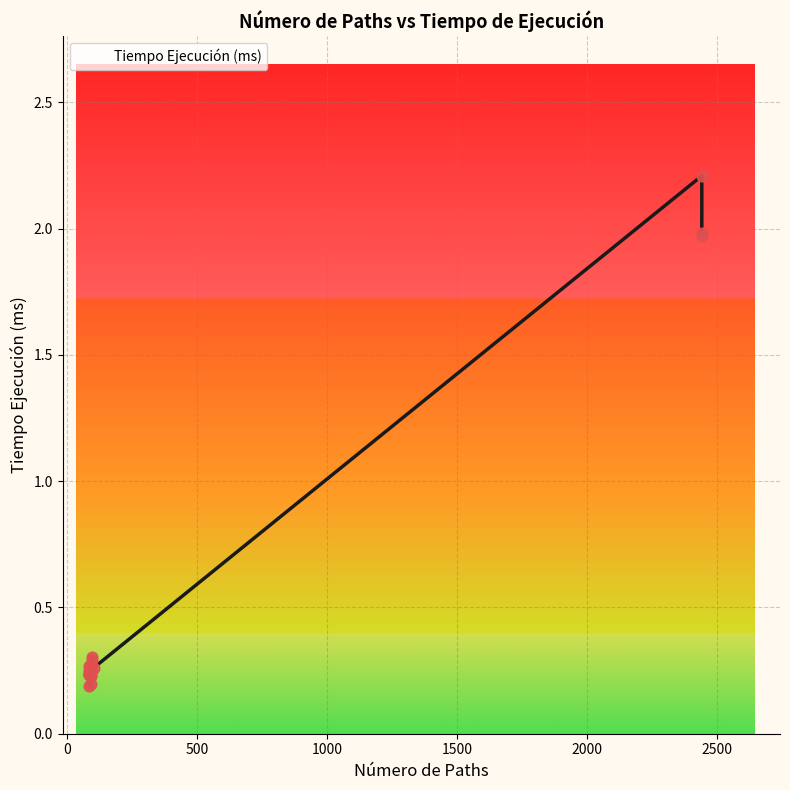

What is the change in value from 2443 to 95?

-1.7